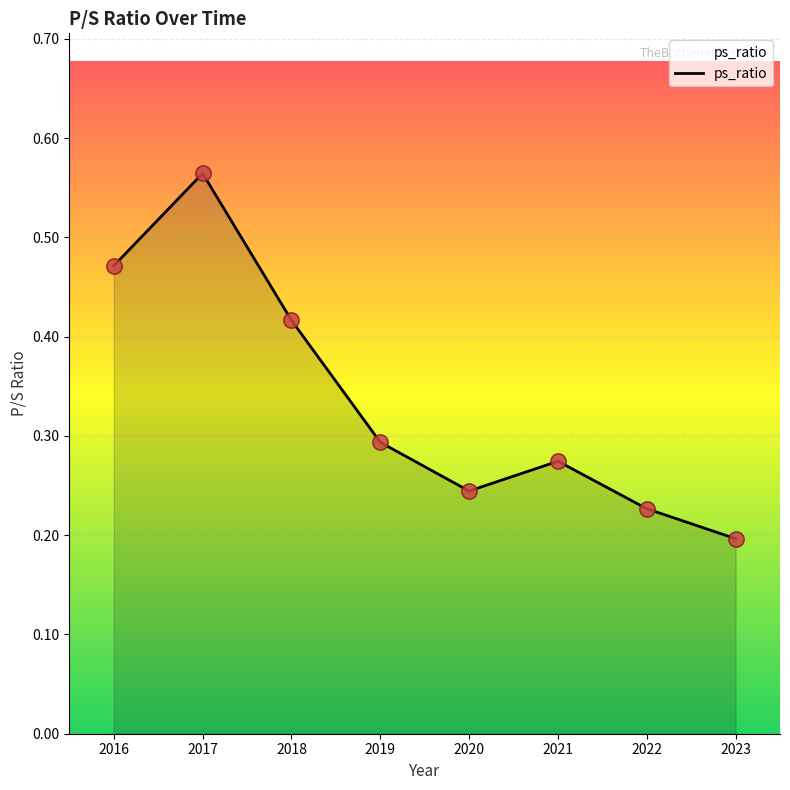

Which has a higher value, 2023 or 2019?

2019